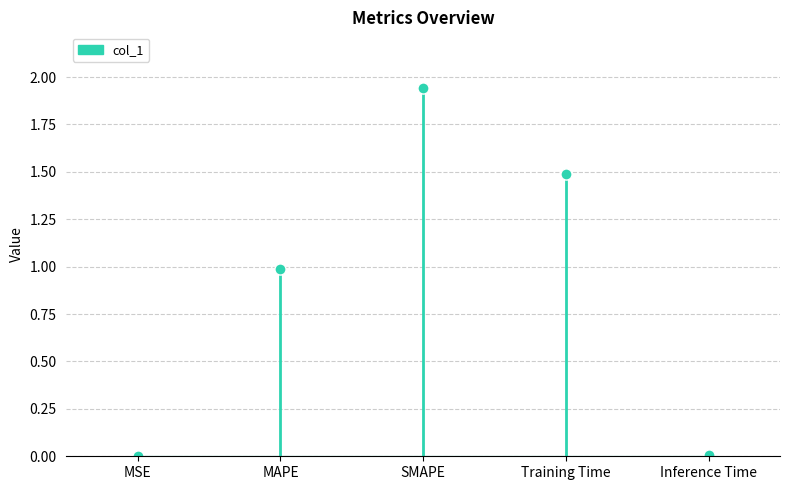

True or false: the data shows 0.7 at Training Time.

False